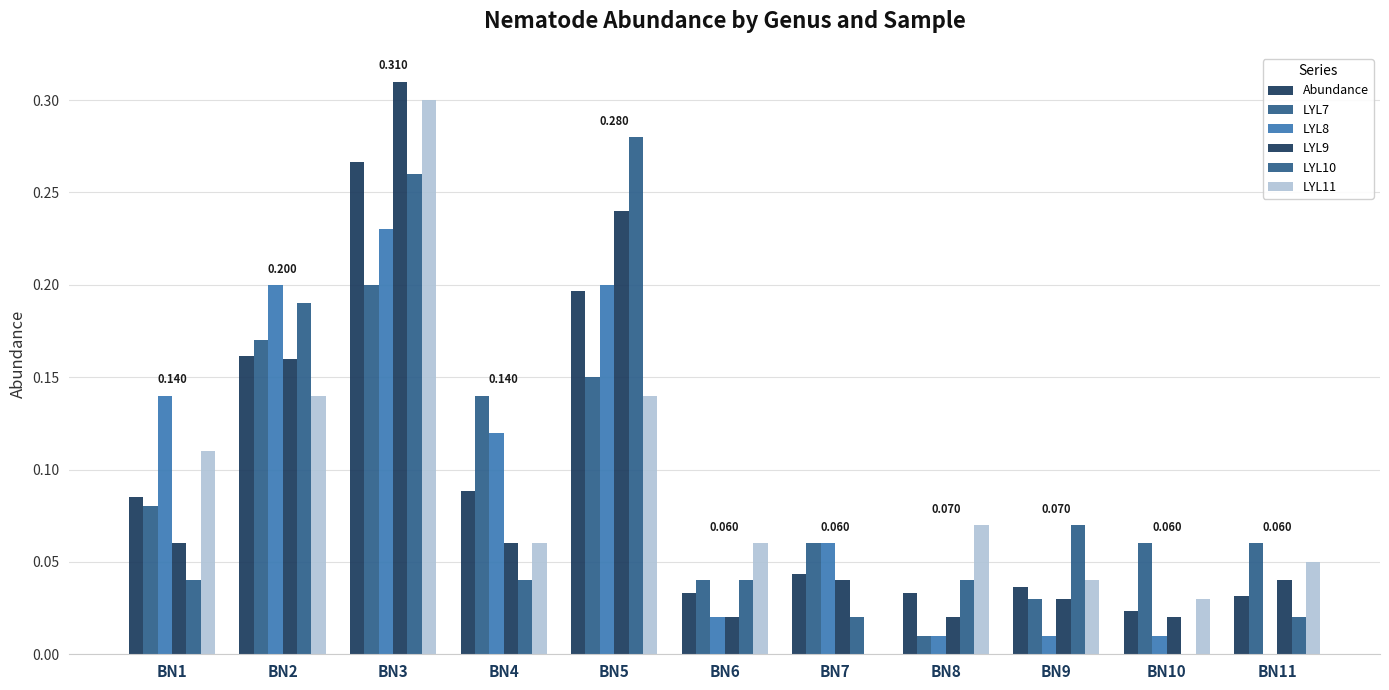

Reading right to left, transcribe all the data shown in this chart.

Abundance: 0.0	0.0	0.0	0.0	0.0	0.0	0.2	0.1	0.3	0.2	0.1
LYL7: 0.1	0.1	0.0	0.0	0.1	0.0	0.1	0.1	0.2	0.2	0.1
LYL8: 0.0	0.0	0.0	0.0	0.1	0.0	0.2	0.1	0.2	0.2	0.1
LYL9: 0.0	0.0	0.0	0.0	0.0	0.0	0.2	0.1	0.3	0.2	0.1
LYL10: 0.0	0.0	0.1	0.0	0.0	0.0	0.3	0.0	0.3	0.2	0.0
LYL11: 0.1	0.0	0.0	0.1	0.0	0.1	0.1	0.1	0.3	0.1	0.1